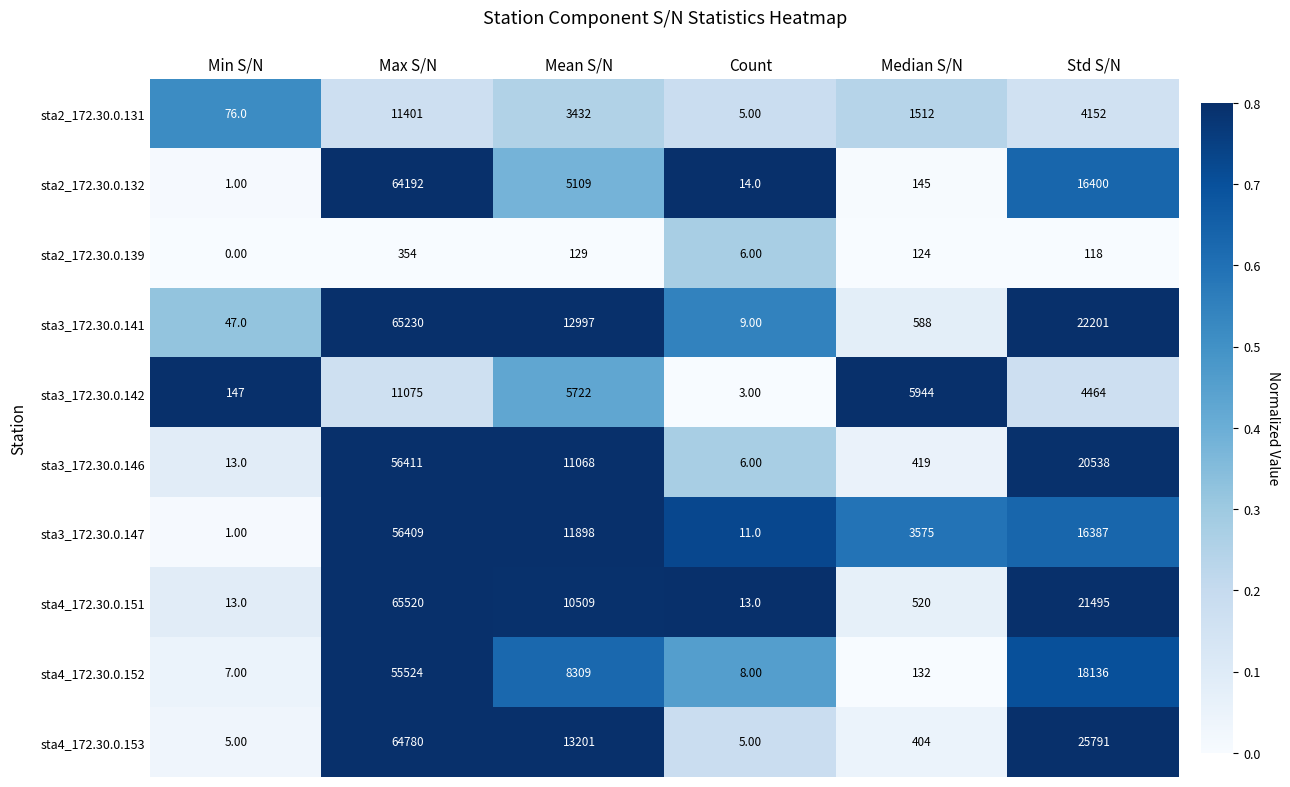

At which label is sta3_172.30.0.141 closest to 32619?

Std S/N